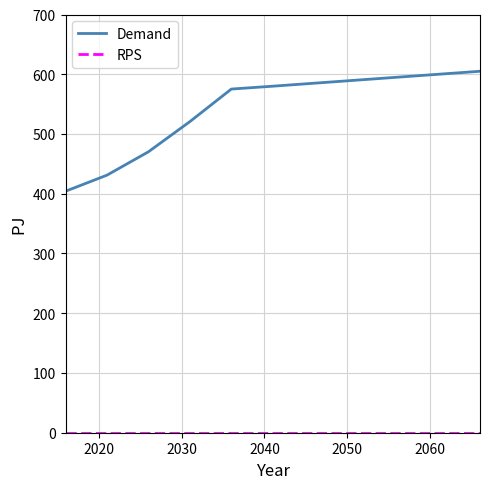

What is the maximum value for Demand?

605.0